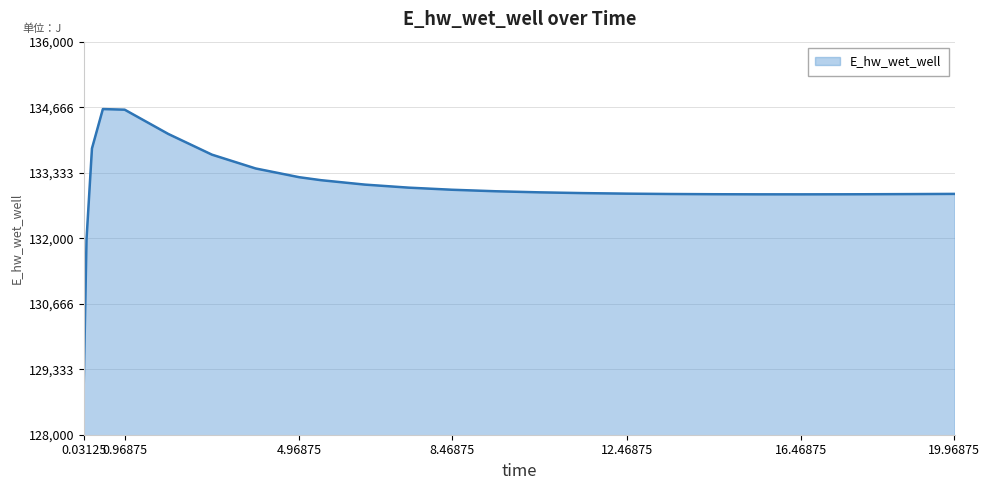

What is the maximum value shown in the chart?

134628.2